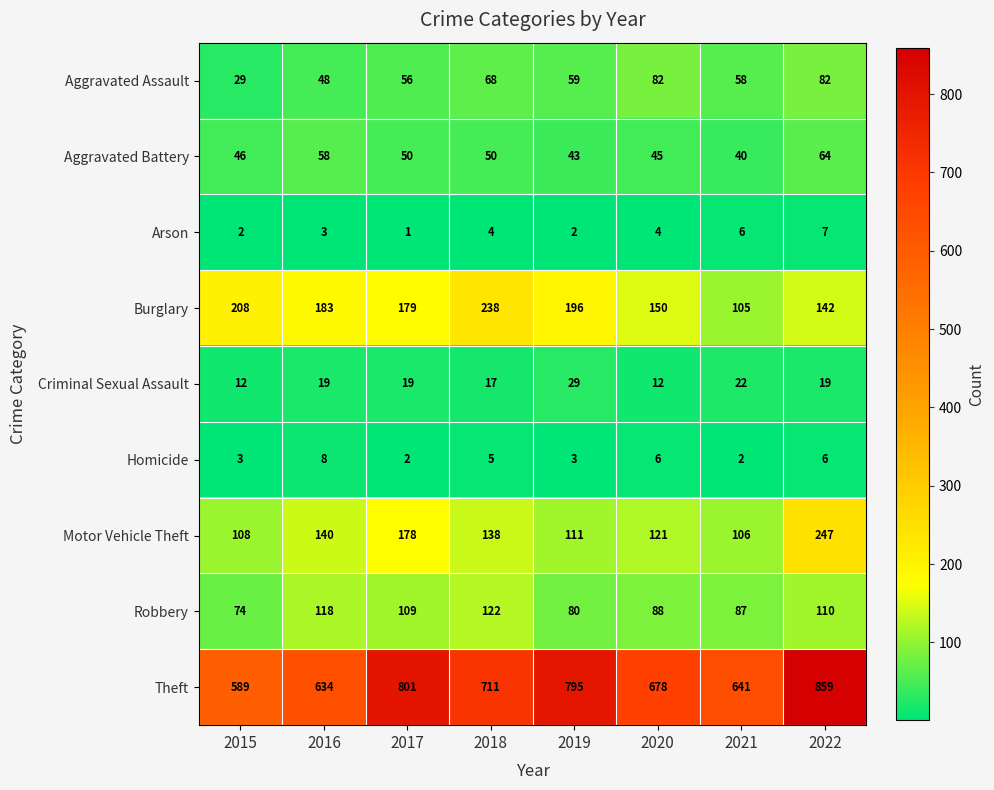

What value does the Criminal Sexual Assault series have at 2018, to the nearest 5?

15